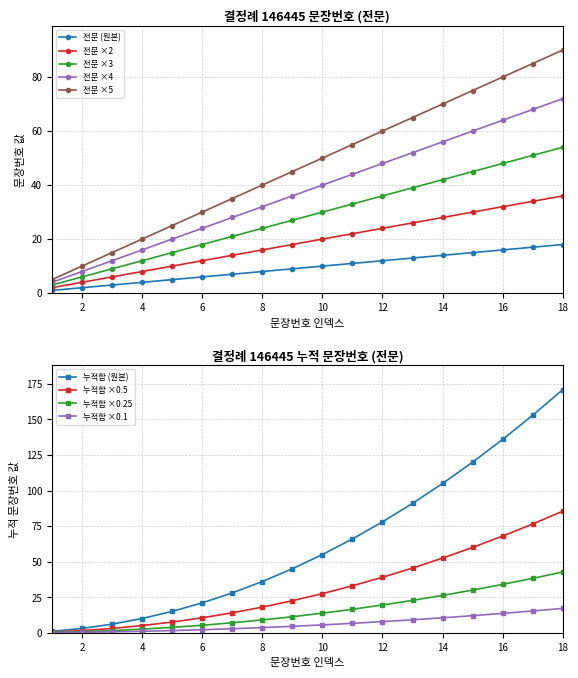

At which category does the chart reach its peak across all series?

18